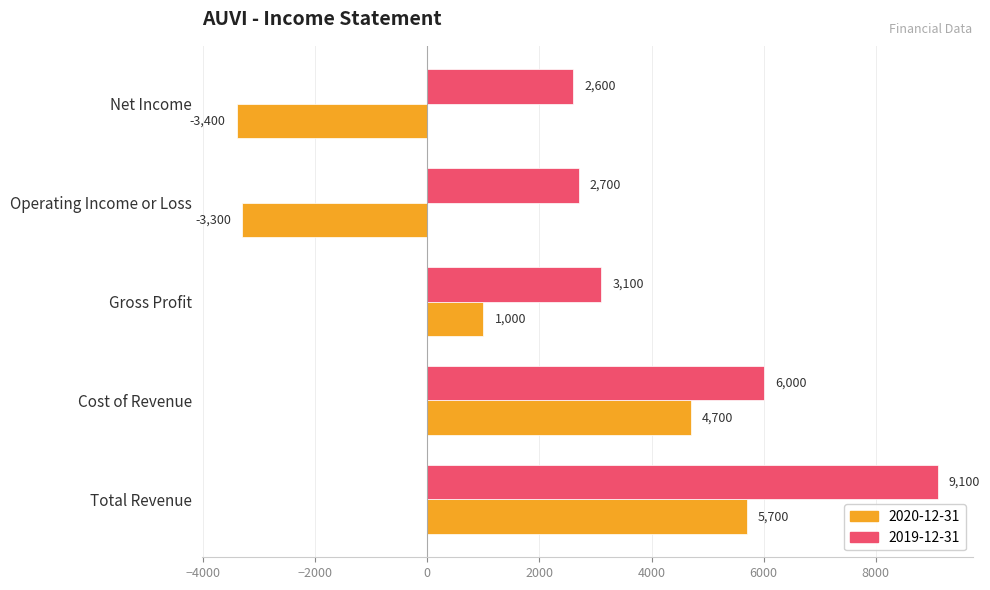

Is it true that 2019-12-31 equals 10220 at Cost of Revenue?

False